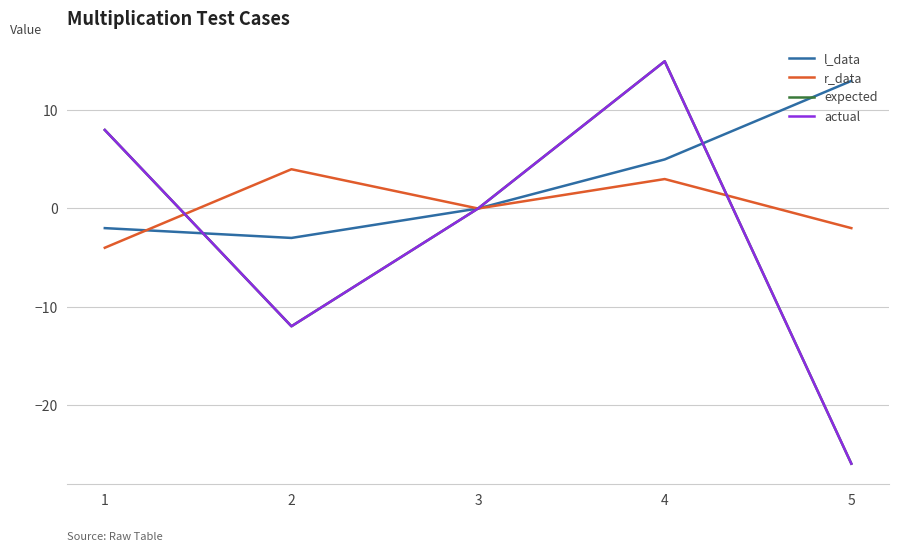

Does the chart display data point markers on the line(s)?

No